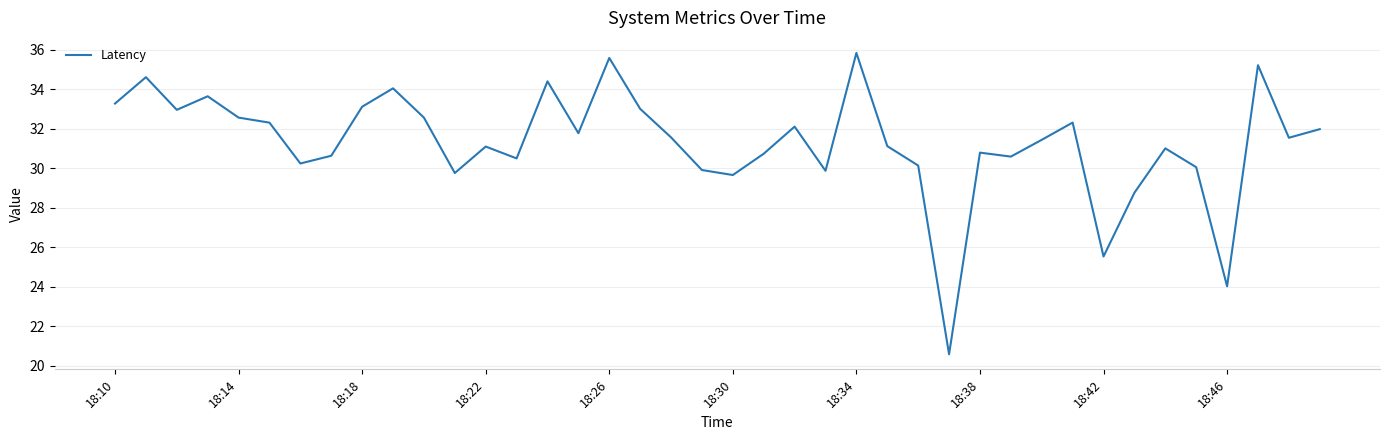

What is the difference between the maximum and minimum values?

15.3